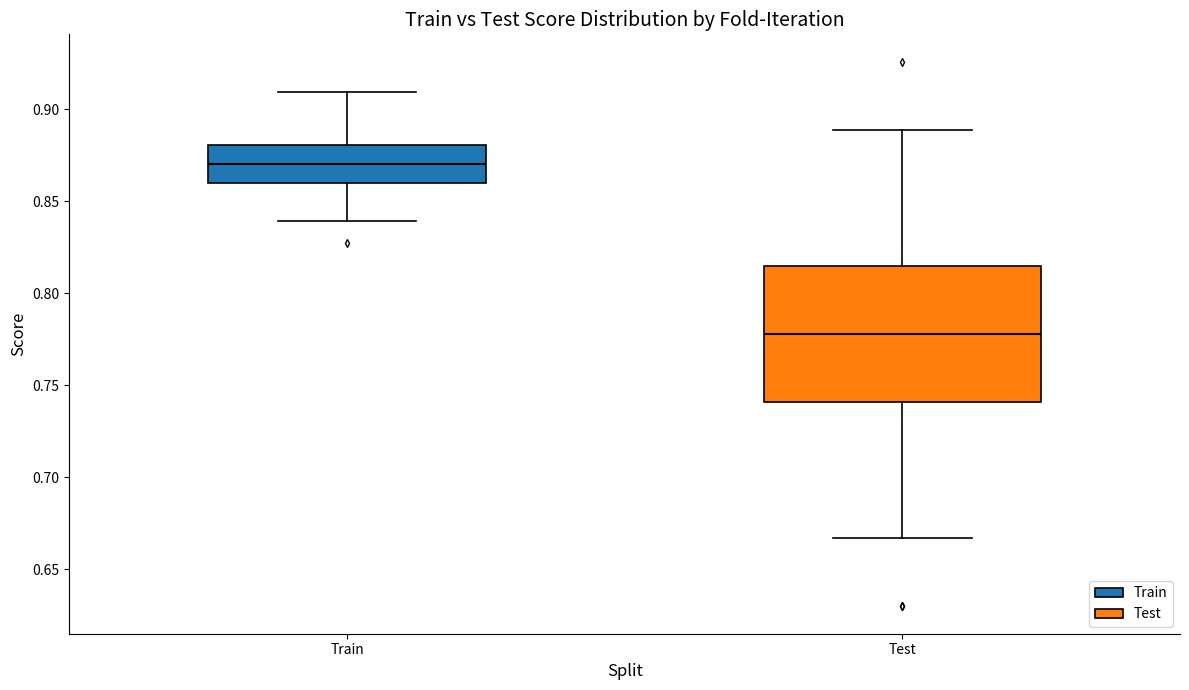

Reading left to right, read every box against the y-axis: the position of its median line, the range the box covers, and the ends of its whiskers. The values are not printed on the chart, so give them approximately, as read against the axis.

Train: median 0.870, box 0.860 to 0.880, whiskers 0.840 to 0.910
Test: median 0.780, box 0.740 to 0.815, whiskers 0.665 to 0.890